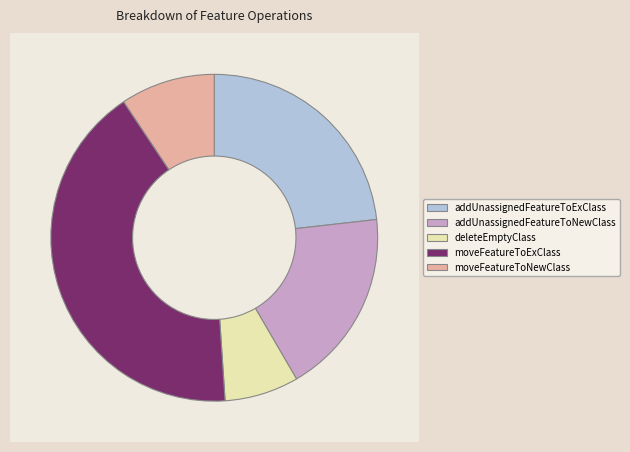

Does addUnassignedFeatureToExClass represent more than half of the total?

No